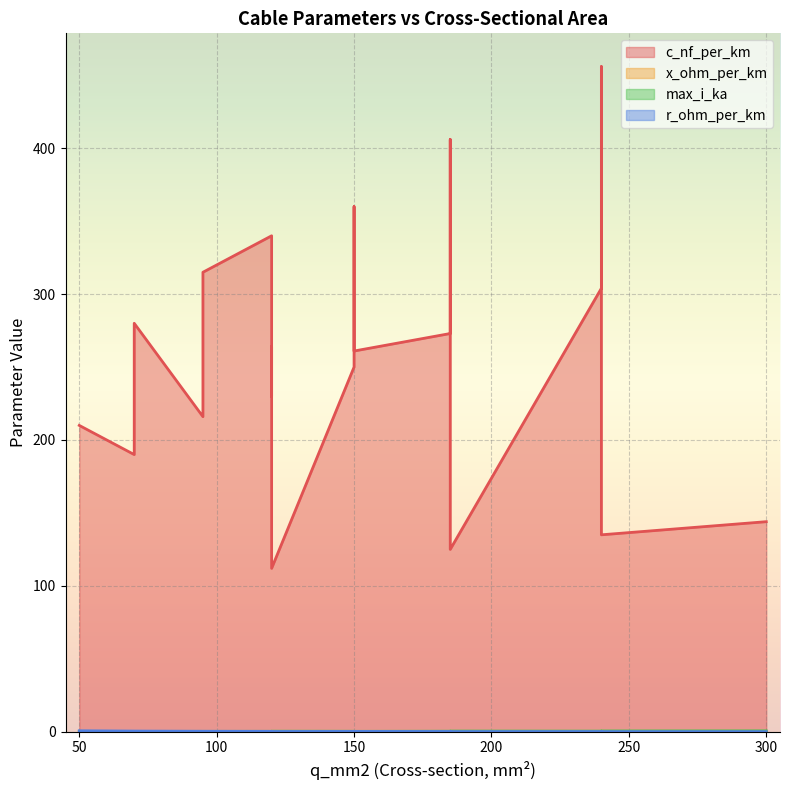

The value of max_i_ka at 120 is 0.1. True or false?

False